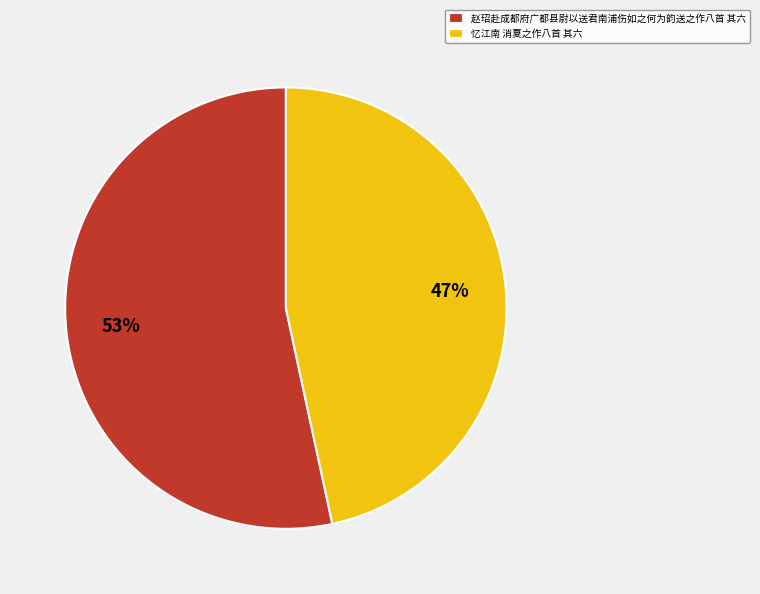

To the nearest percent, what is the average slice percentage?

50%